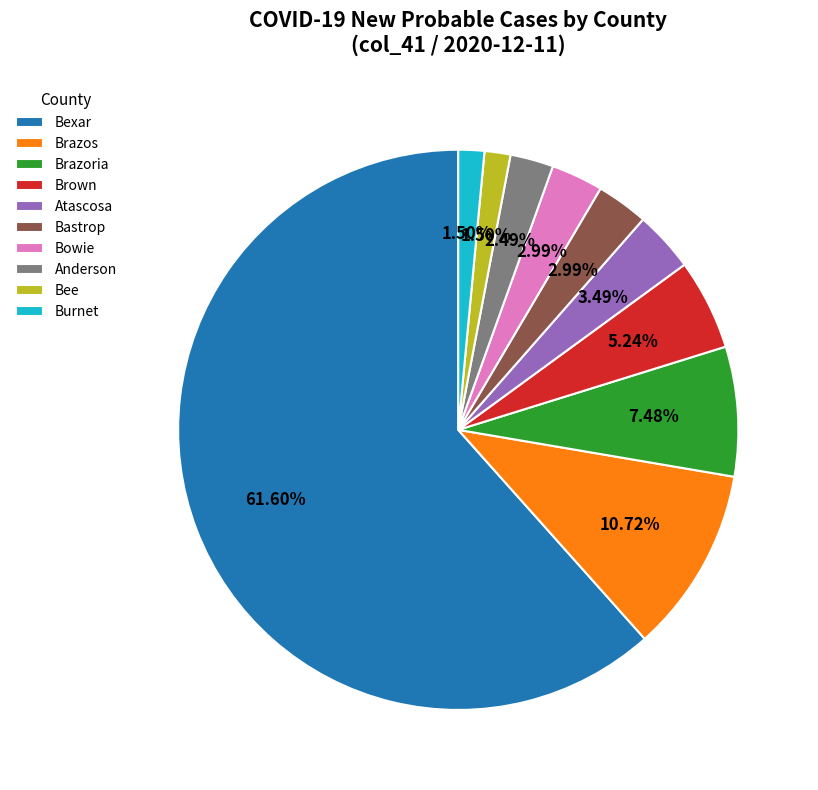

Does Bexar account for over 50% of the chart?

Yes